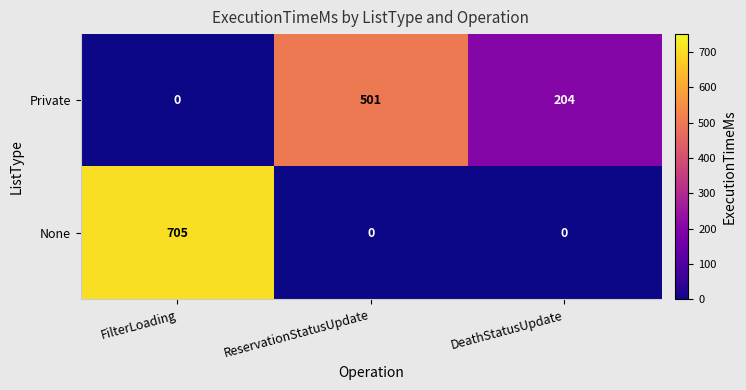

What is the difference between the maximum and second lowest values in the None series?

705